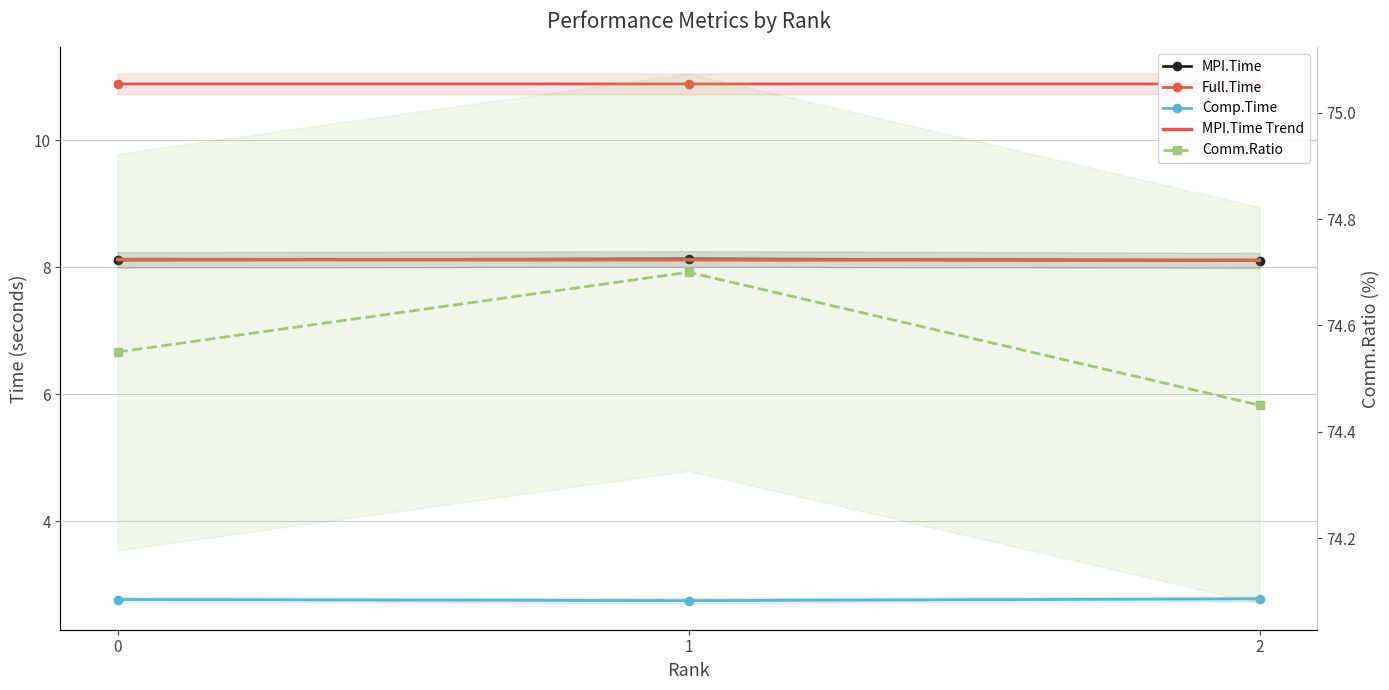

At which category is the sum across all series the highest?

1